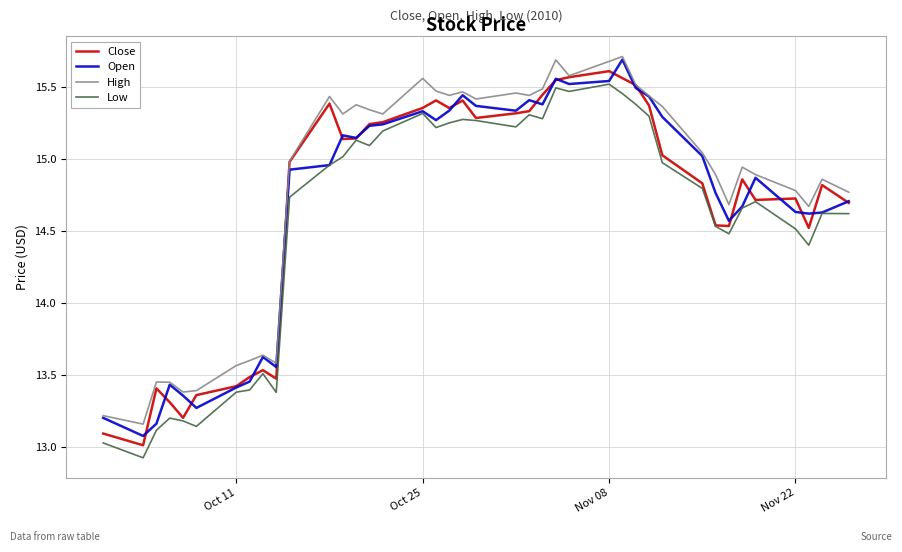

What is the maximum value for High?

15.7